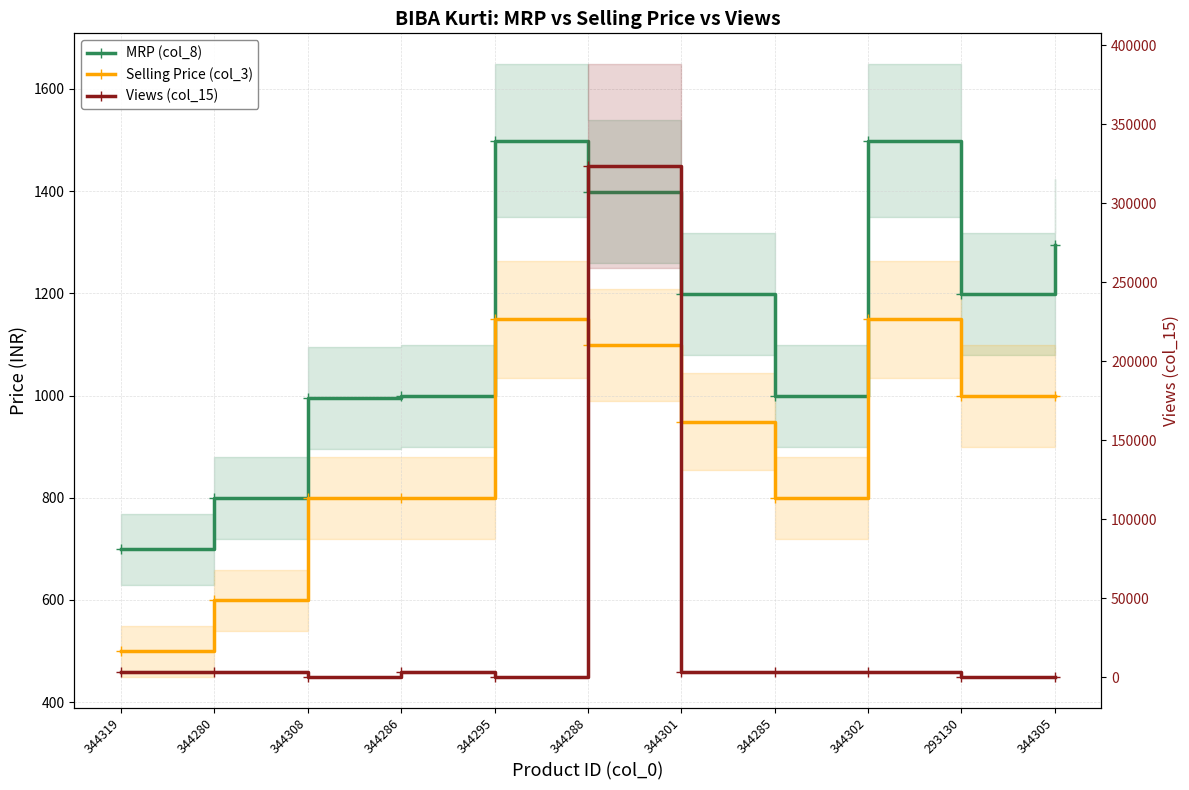

At which category is the sum across all series the highest?

344288